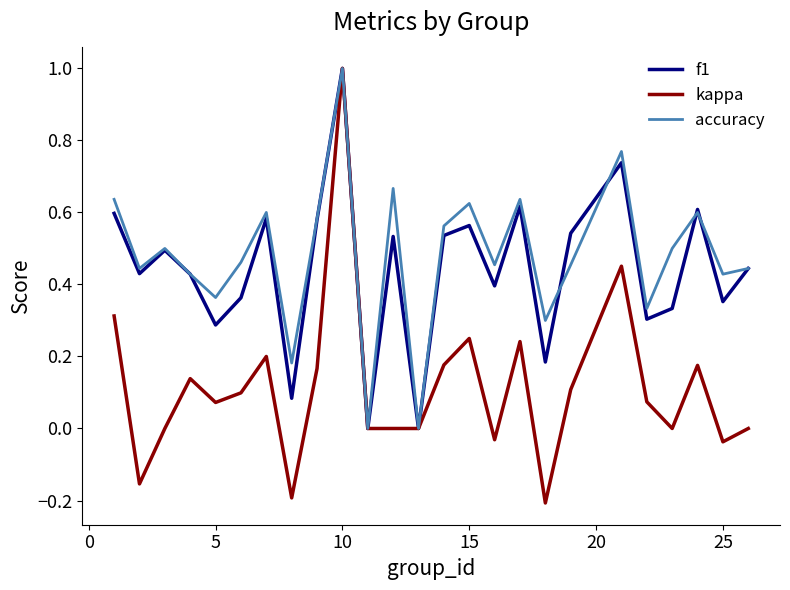

Which series has the widest spread of values?

kappa